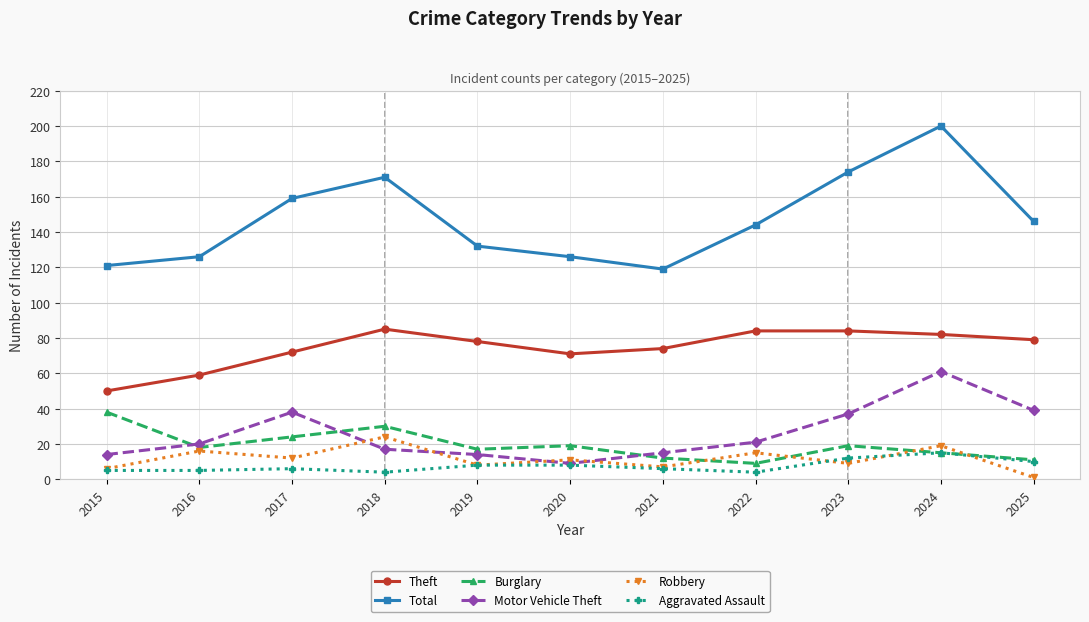

True or false: Burglary has more than 1 points higher than both neighbors.

True